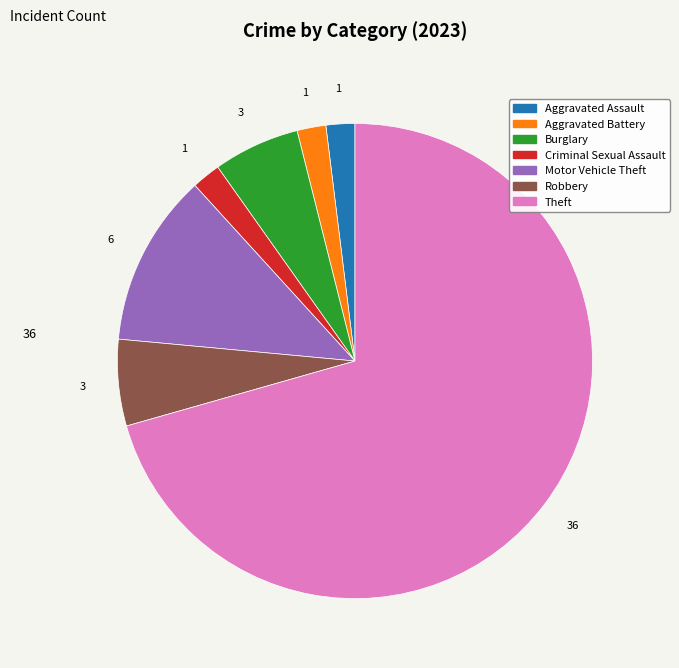

Between Robbery and Motor Vehicle Theft, which is larger?

Motor Vehicle Theft